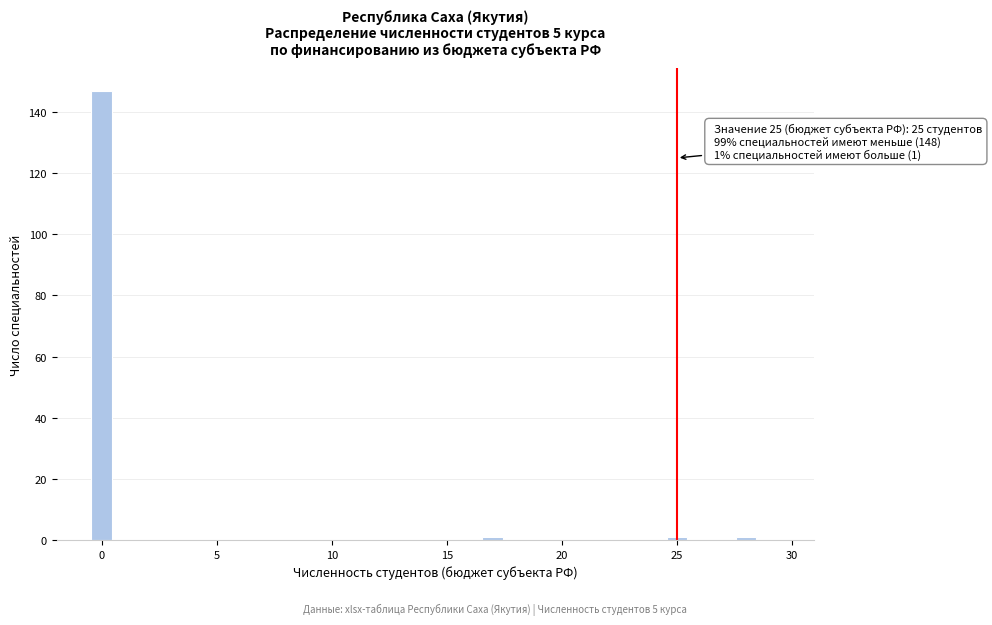

Around what value on the x-axis is the tallest bar? Give the approximate position of its centre, as read against the axis.

0.0